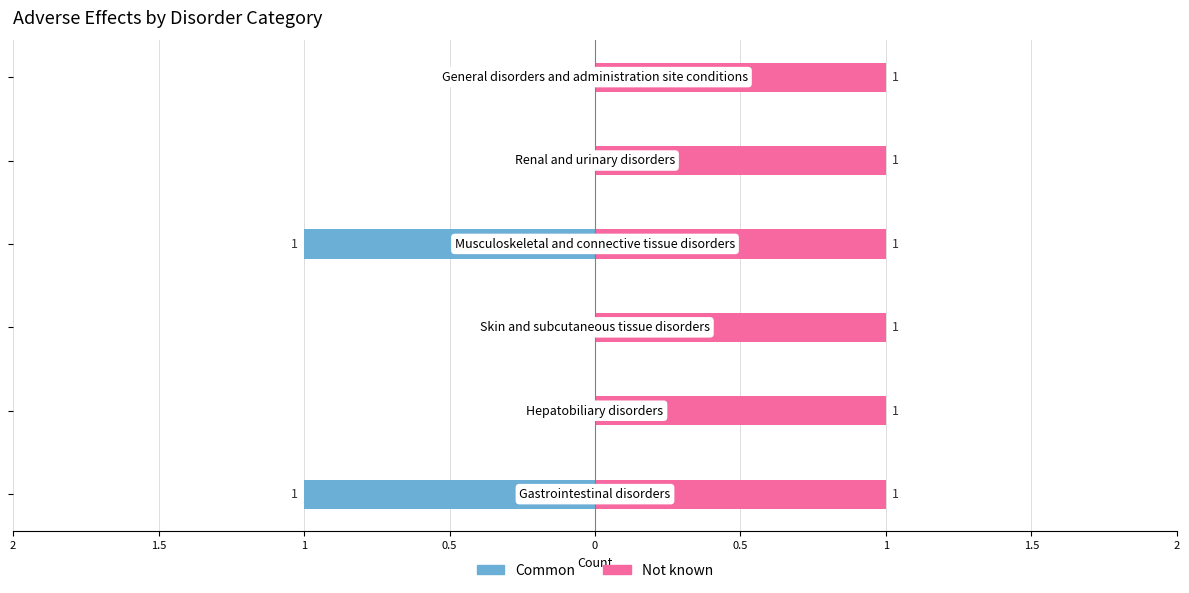

At how many categories does at least one series exceed 0?

6